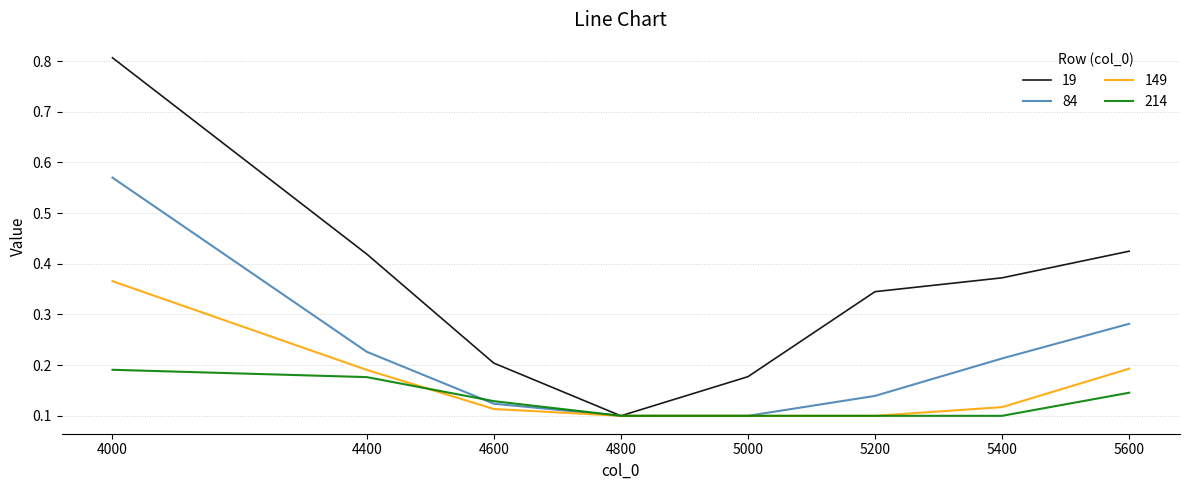

The value of 149 at 4400 is 0.3. True or false?

False